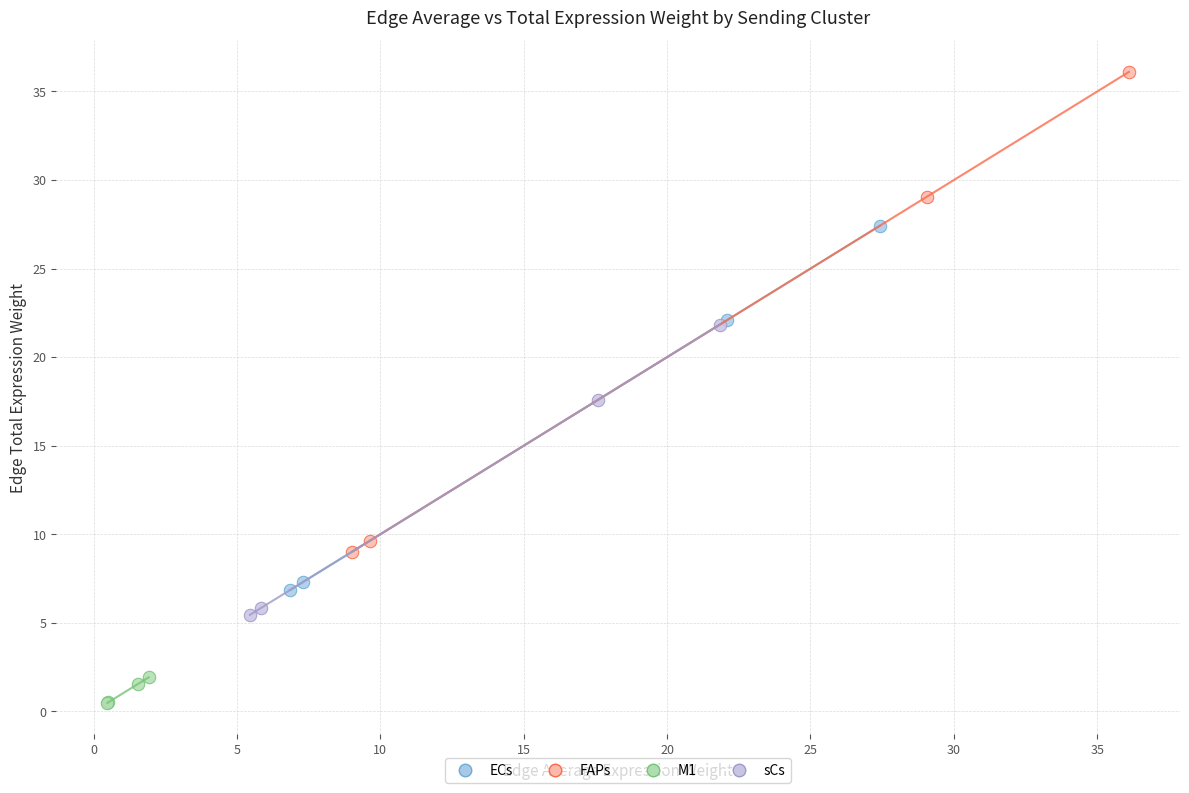

Which series has the widest spread of Y values?

FAPs